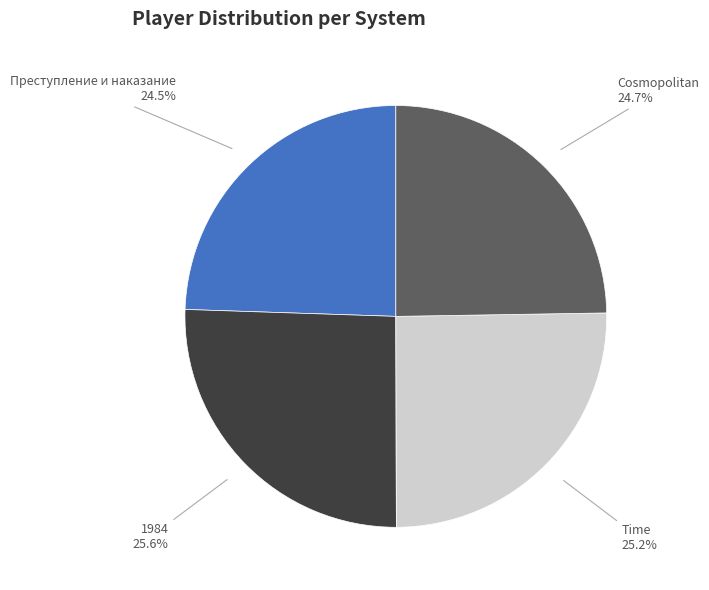

What is the ratio of the value at Преступление и наказание to the value at Cosmopolitan?

1.0